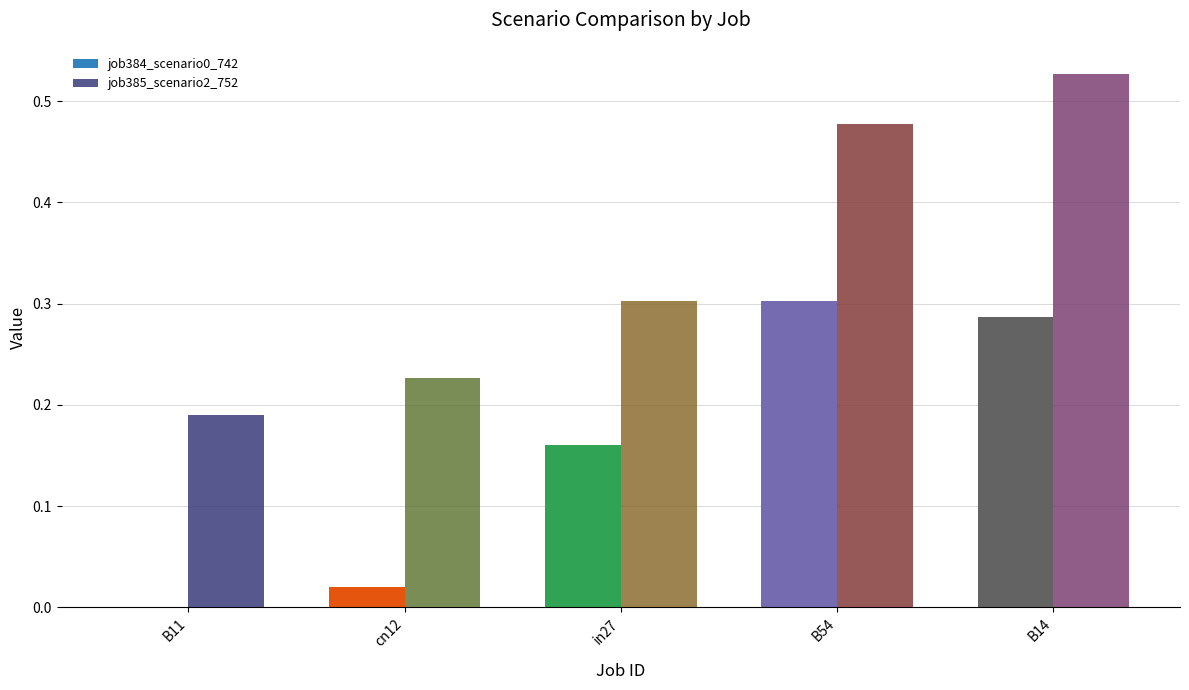

Which series changed the most between cn12 and B14?

job385_scenario2_752